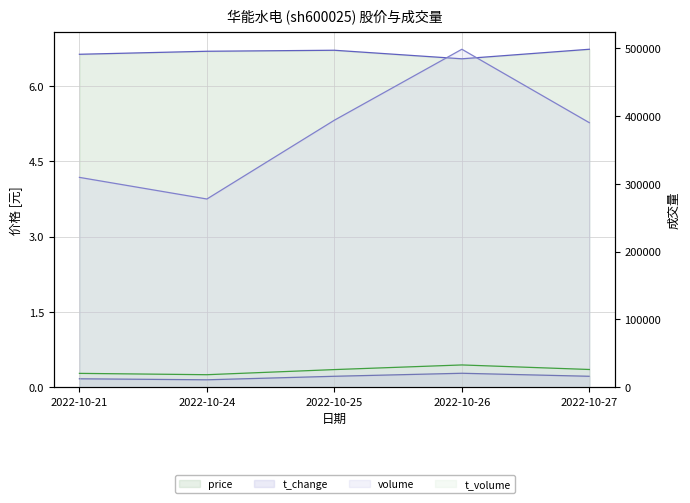

True or false: t_change has more than 2 points higher than both neighbors.

False